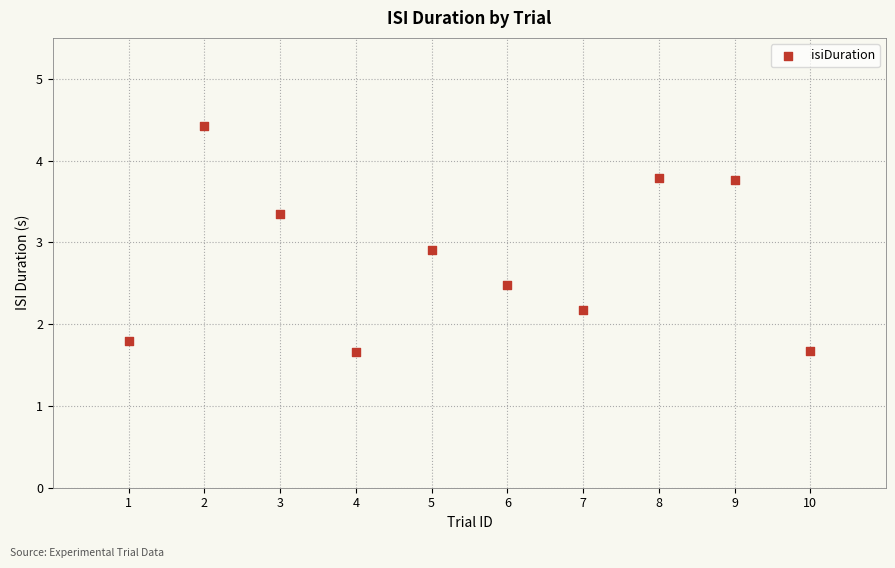

What is the average Y value?

2.8